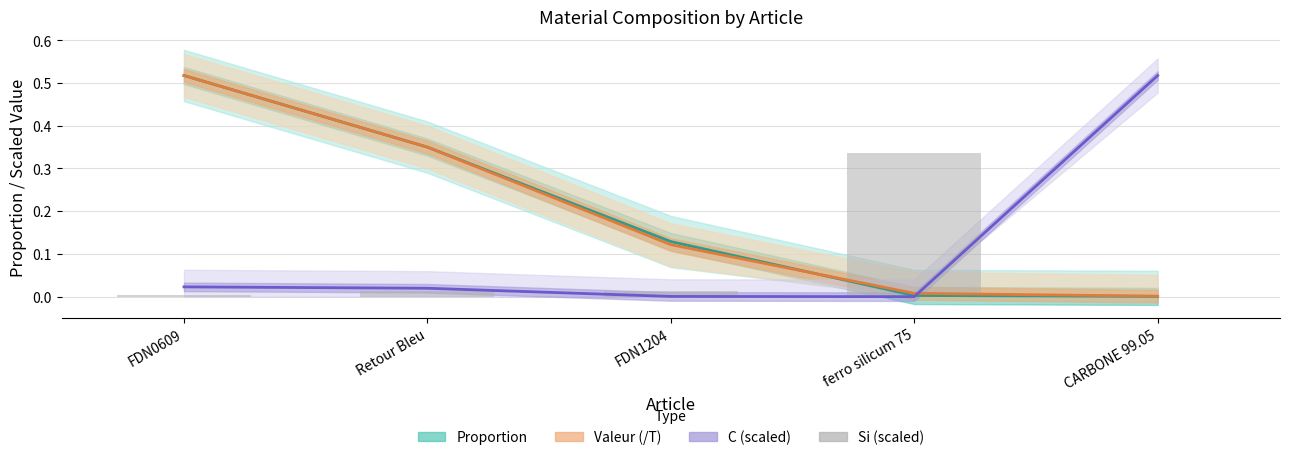

Between FDN0609 and CARBONE 99.05, which is larger?

FDN0609